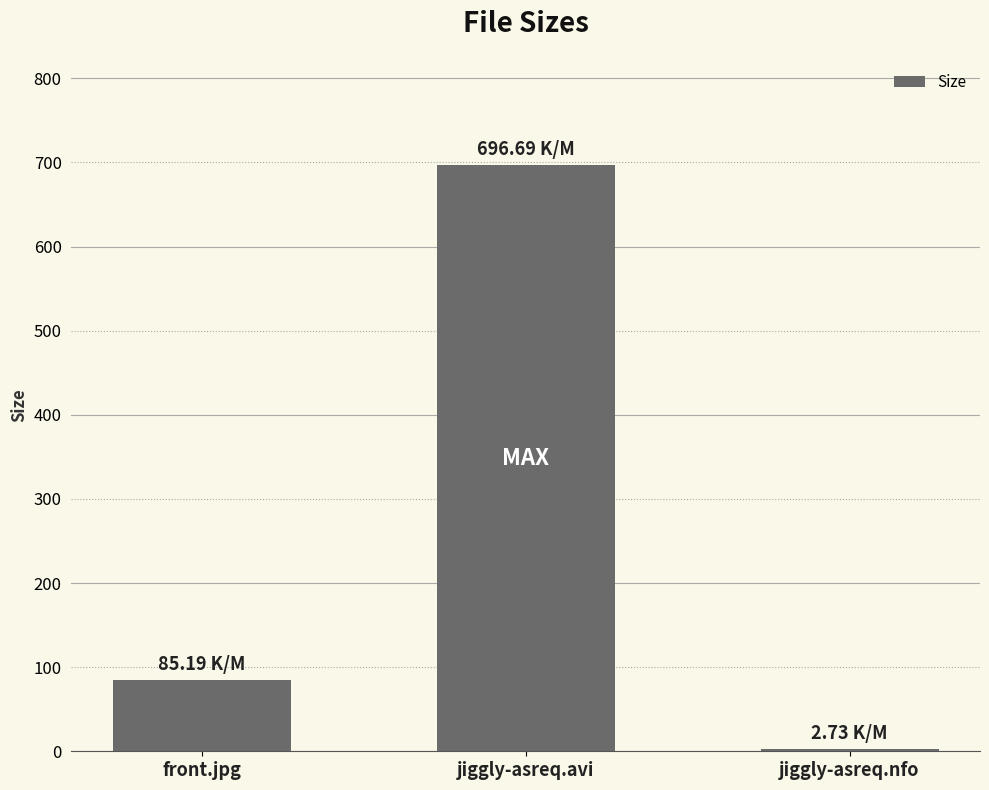

Reading left to right, transcribe all the data shown in this chart.

85.2	696.7	2.7